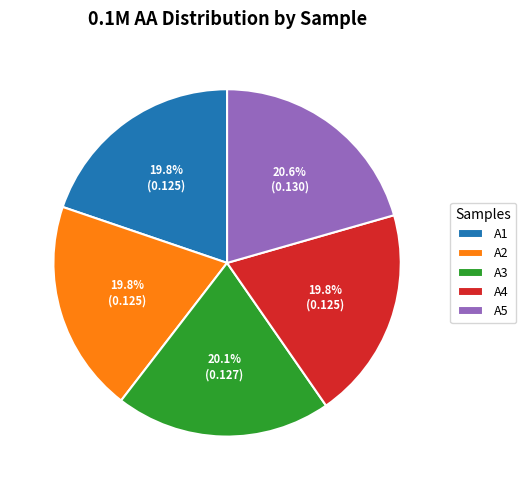

Which has a higher value, A5 or A4?

A5